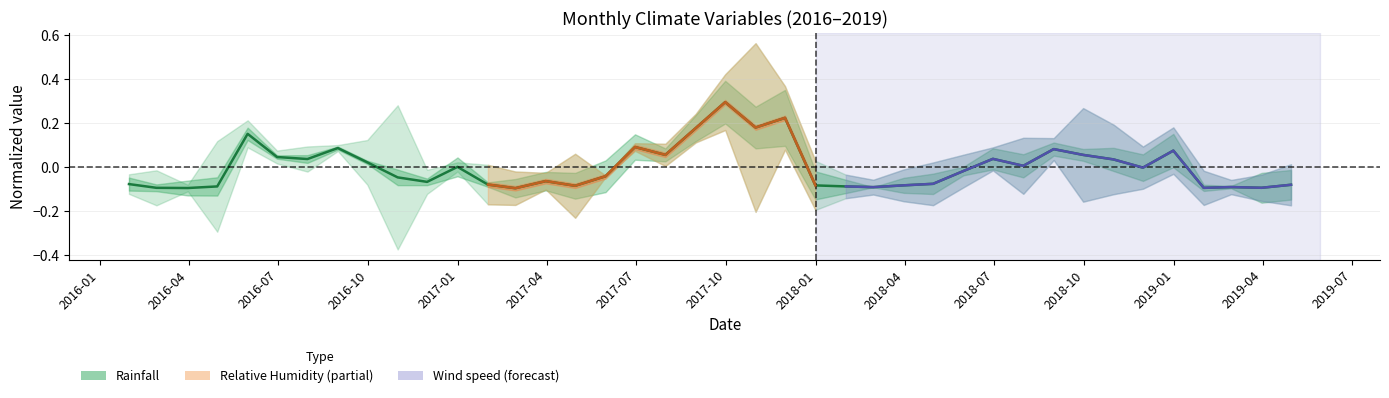

How many lines are shown in the chart?

1